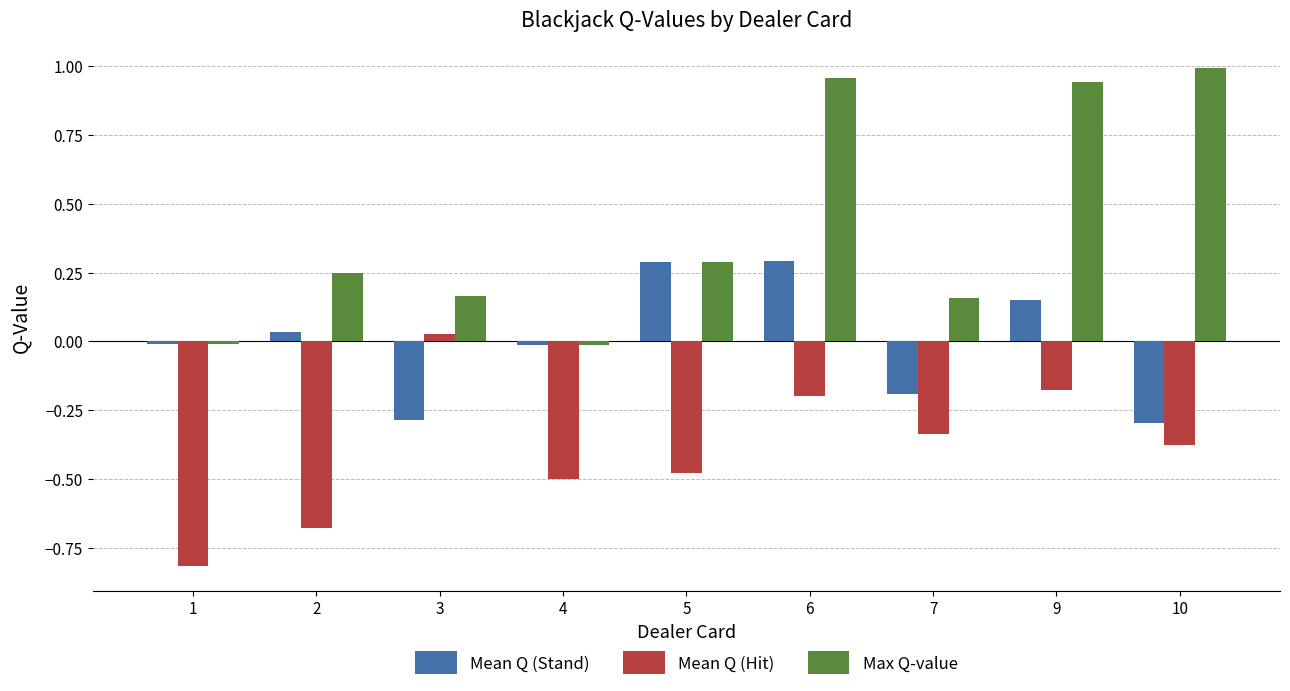

Rank the series by their average value, from highest to lowest.

Max Q-value, Mean Q (Stand), Mean Q (Hit)